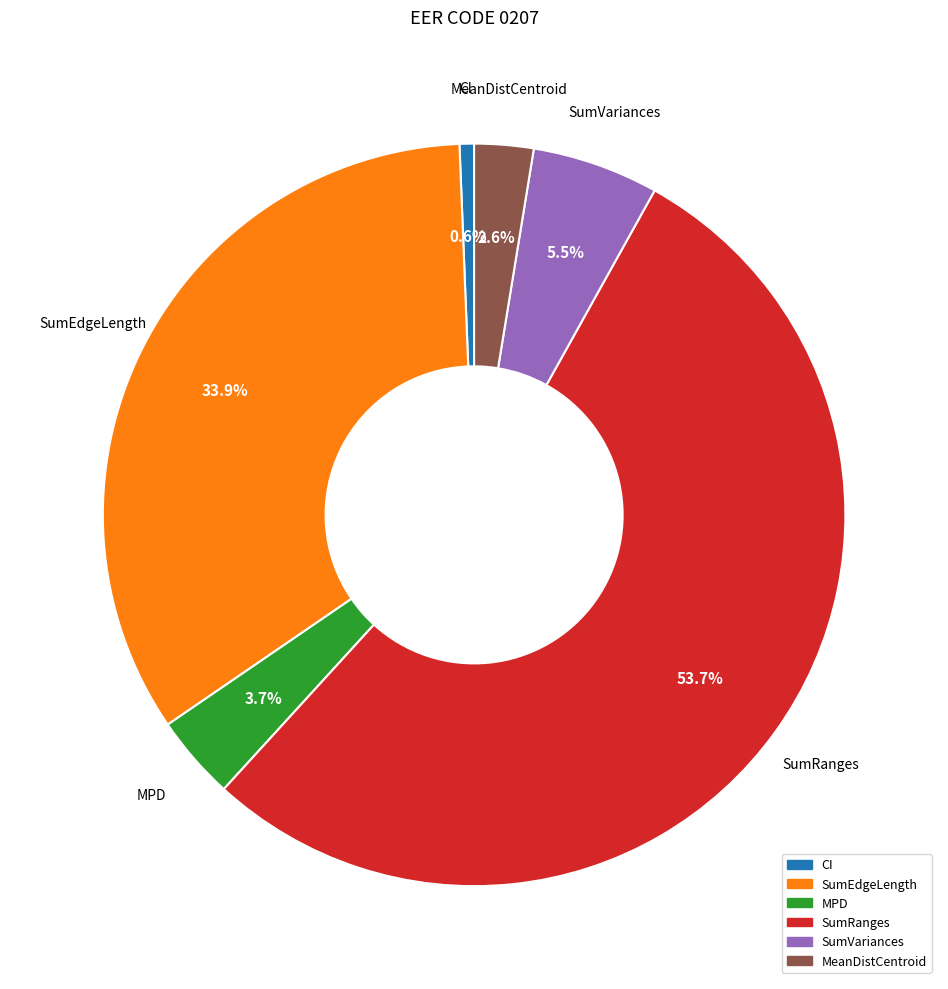

Is there a majority slice in this chart?

Yes